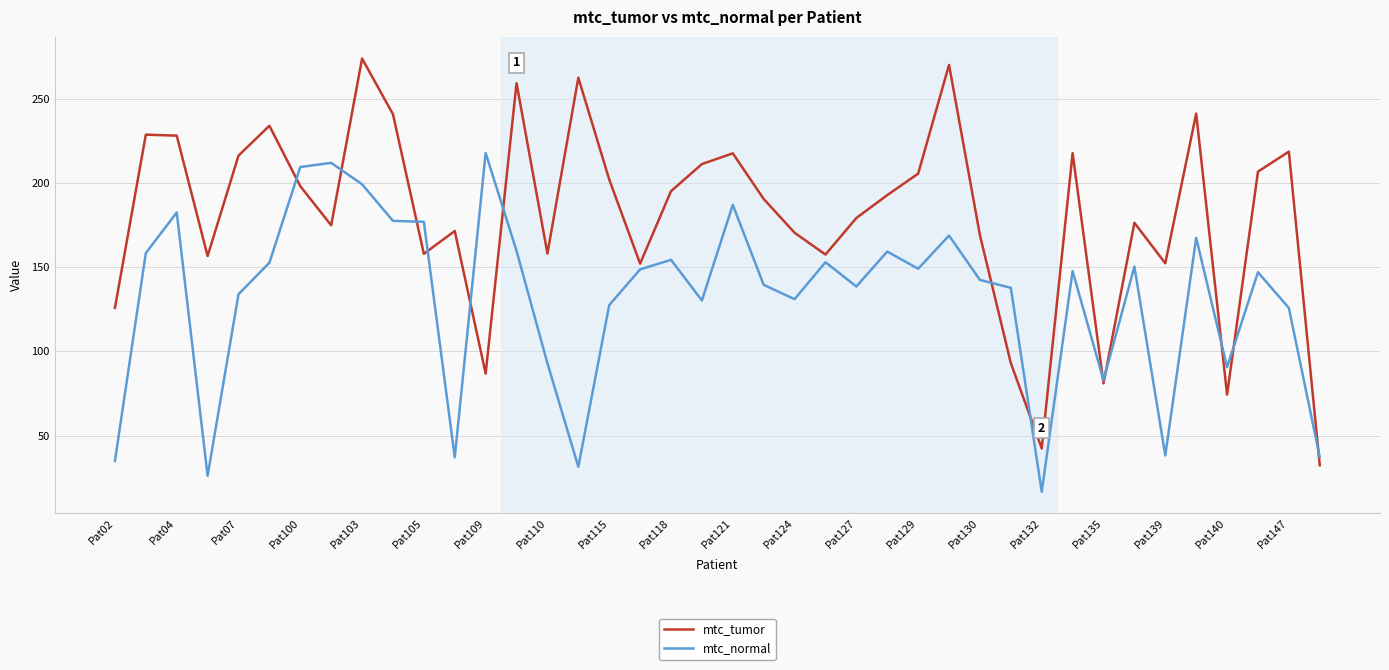

List the series in order of their peak value, highest first.

mtc_tumor, mtc_normal